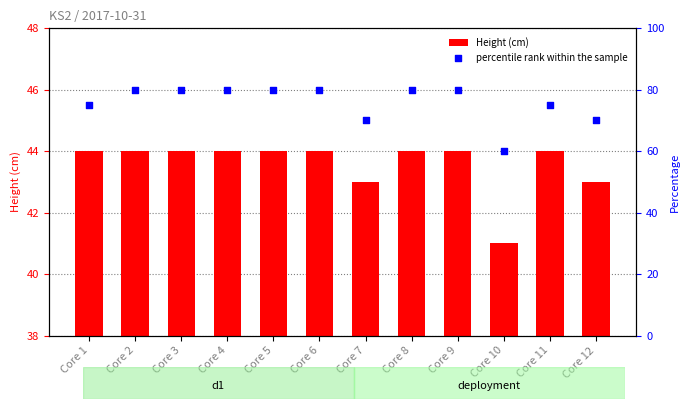

At how many categories does at least one series exceed 13?

12